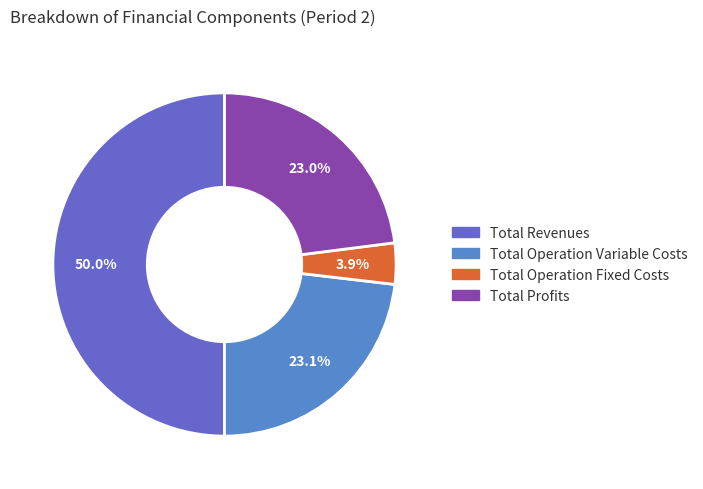

How many slices are in this pie chart?

4